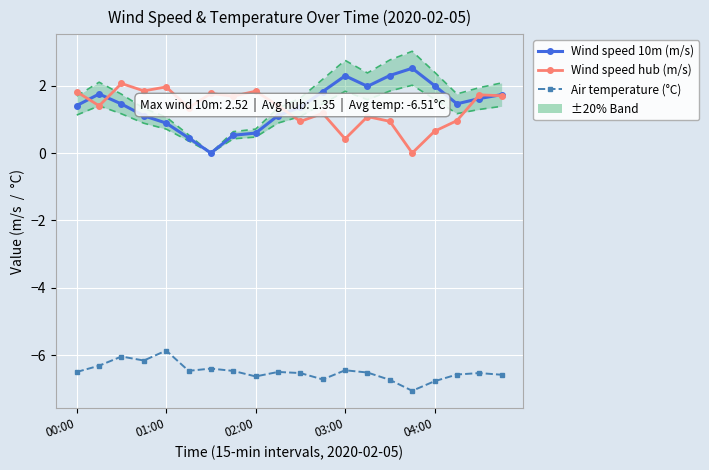

Is it true that Wind speed 10m (m/s) equals 3.4 at 04:00?

False